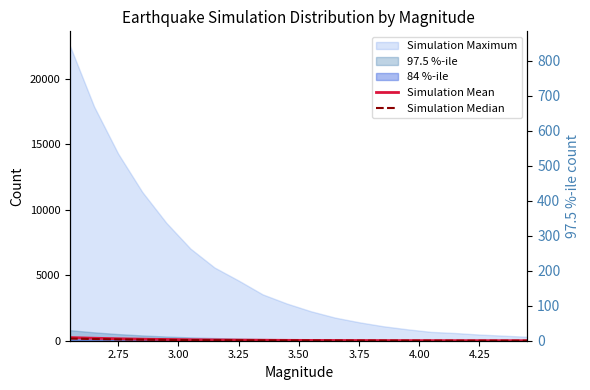

True or false: Simulation Median and Simulation Mean cross at least once.

False